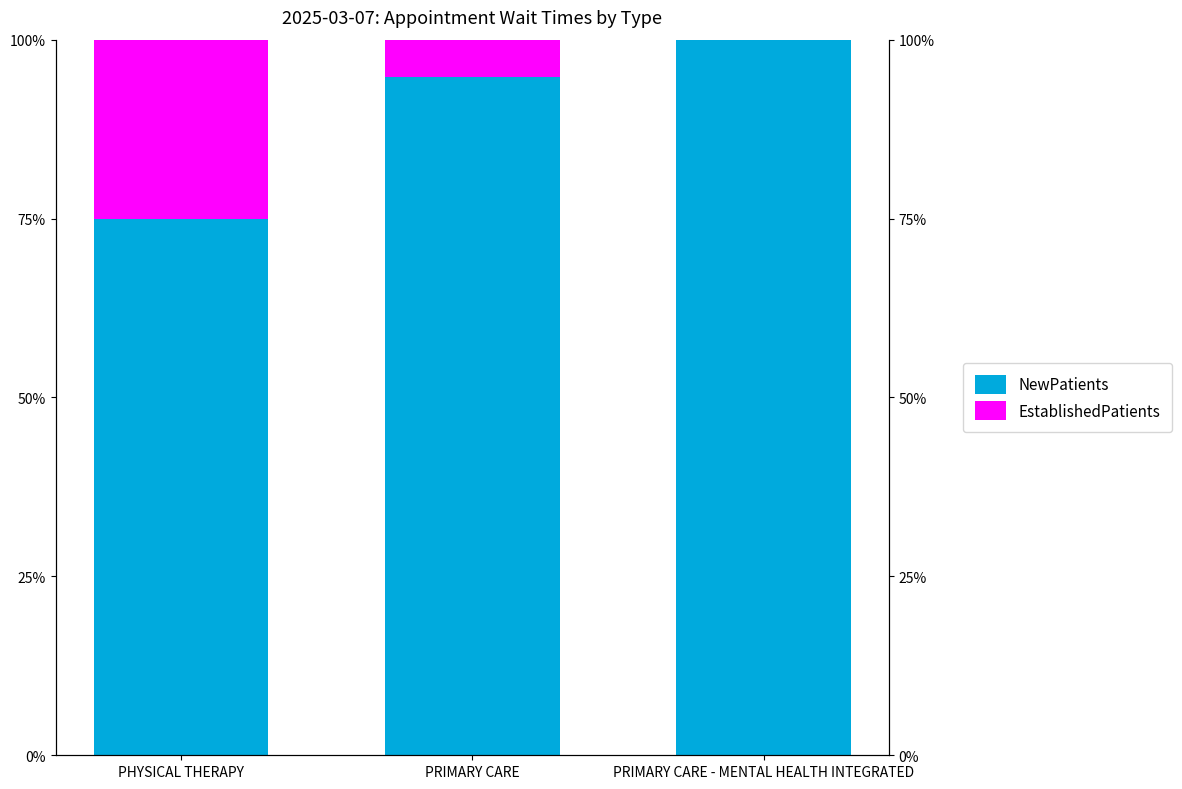

Rank the series at PRIMARY CARE from lowest to highest value.

EstablishedPatients, NewPatients